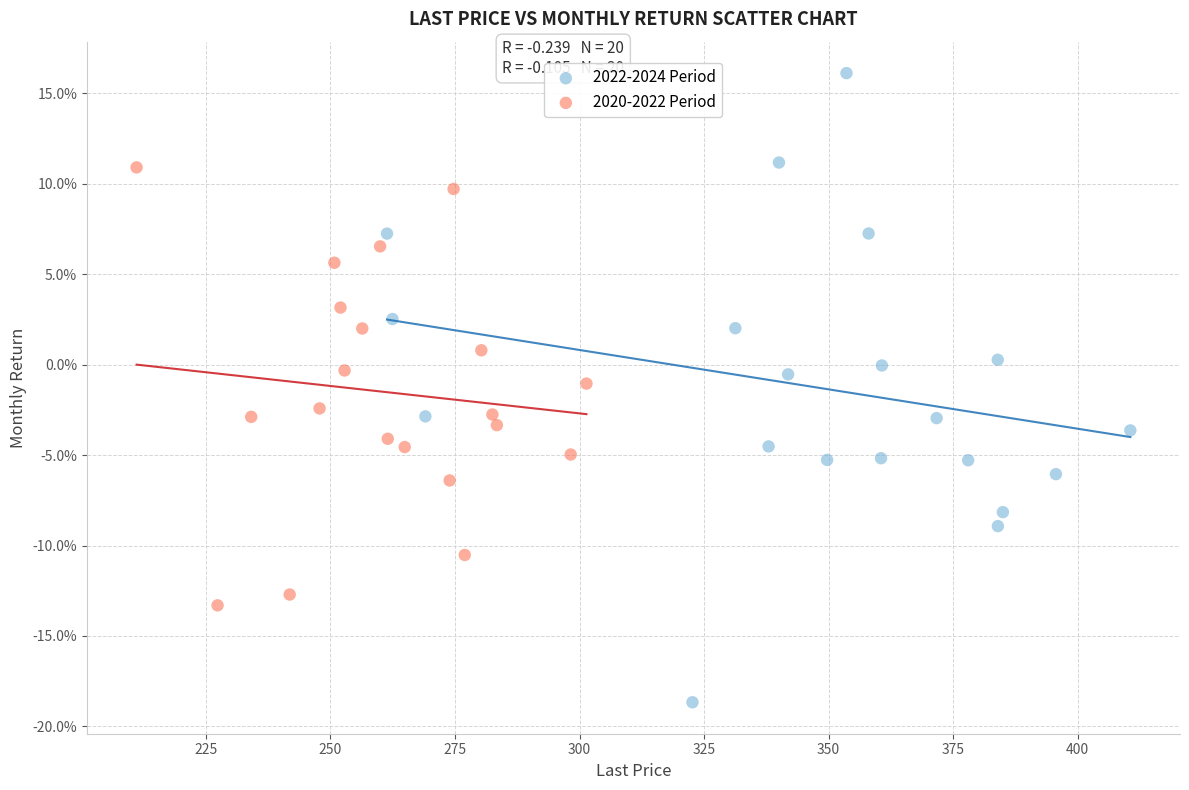

Which series reaches the maximum Y coordinate?

2022-2024 Period